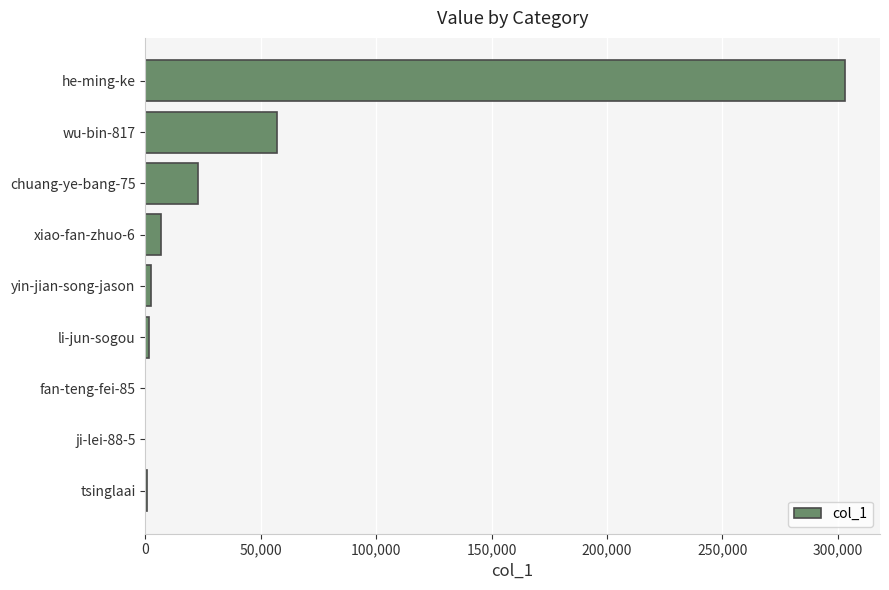

Which label corresponds to the largest value in the chart?

he-ming-ke